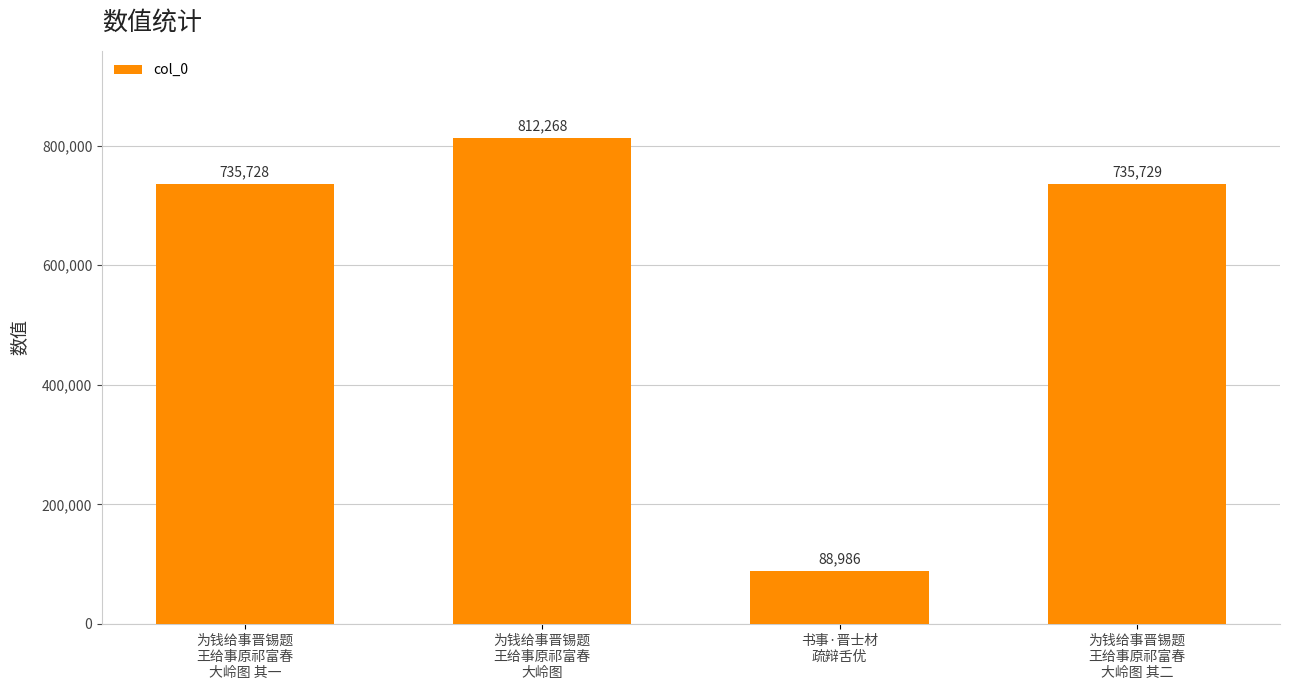

List the labels in order of value, largest first.

为钱给事晋锡题
王给事原祁富春
大岭图, 为钱给事晋锡题
王给事原祁富春
大岭图 其二, 为钱给事晋锡题
王给事原祁富春
大岭图 其一, 书事·晋士材
疏辩舌优